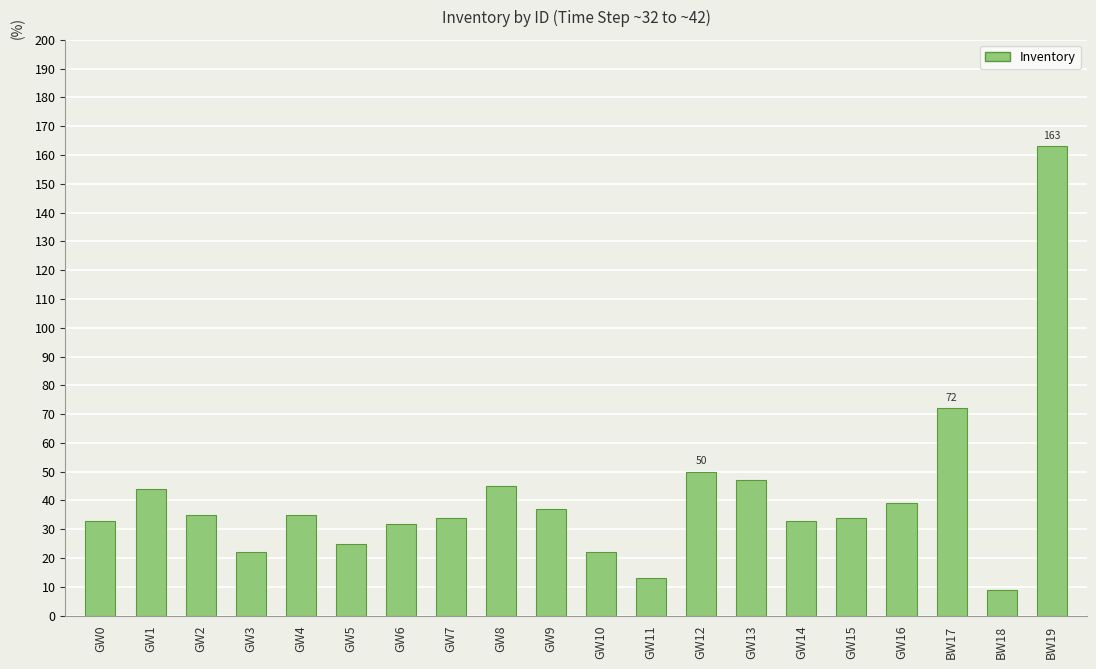

Reading left to right, extract all data points from this chart.

GW0=33	GW1=44	GW2=35	GW3=22	GW4=35	GW5=25	GW6=32	GW7=34	GW8=45	GW9=37	GW10=22	GW11=13	GW12=50	GW13=47	GW14=33	GW15=34	GW16=39	BW17=72	BW18=9	BW19=163